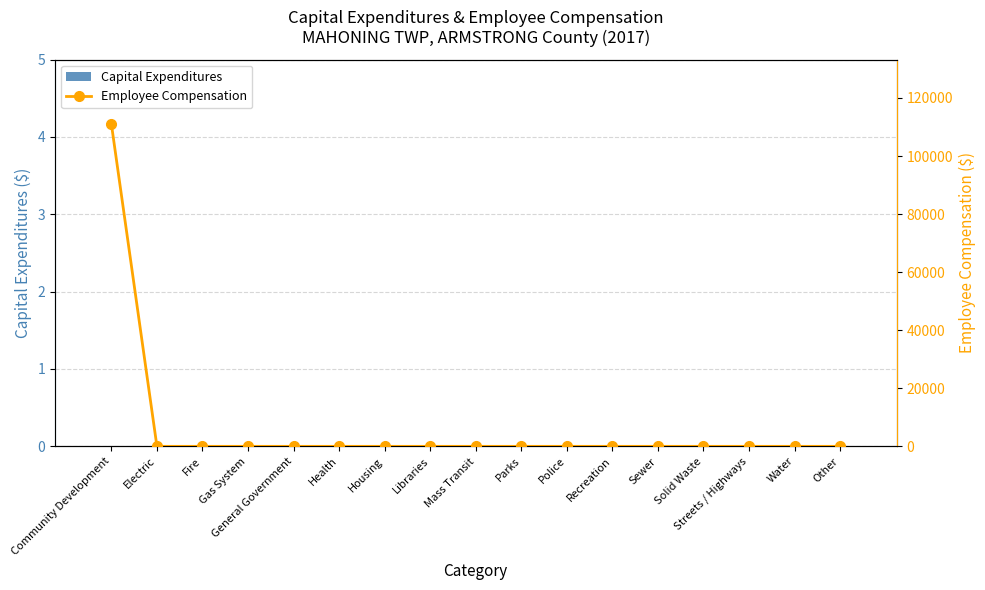

List the series in order of their overall mean, lowest first.

Capital Expenditures, Employee Compensation